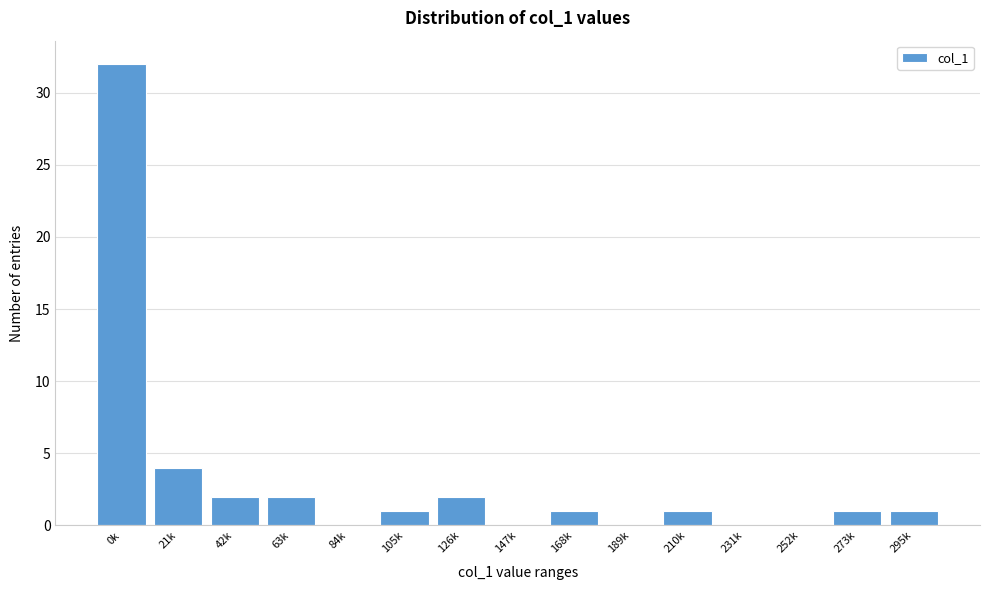

Reading left to right, what are all the values shown in this chart?

0k=32	21k=4	42k=2	63k=2	84k=0	105k=1	126k=2	147k=0	168k=1	189k=0	210k=1	231k=0	252k=0	273k=1	295k=1